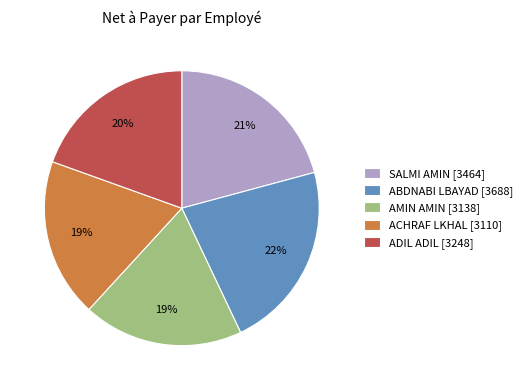

What is the ratio of the value at ACHRAF LKHAL [3110] to the value at SALMI AMIN [3464]?

0.9